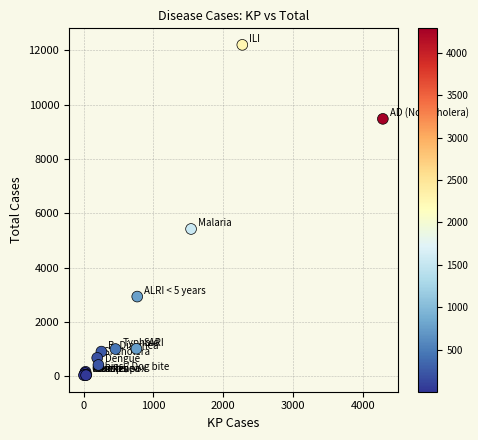

What Y value in the scatter plot is closest to 6123?

5426